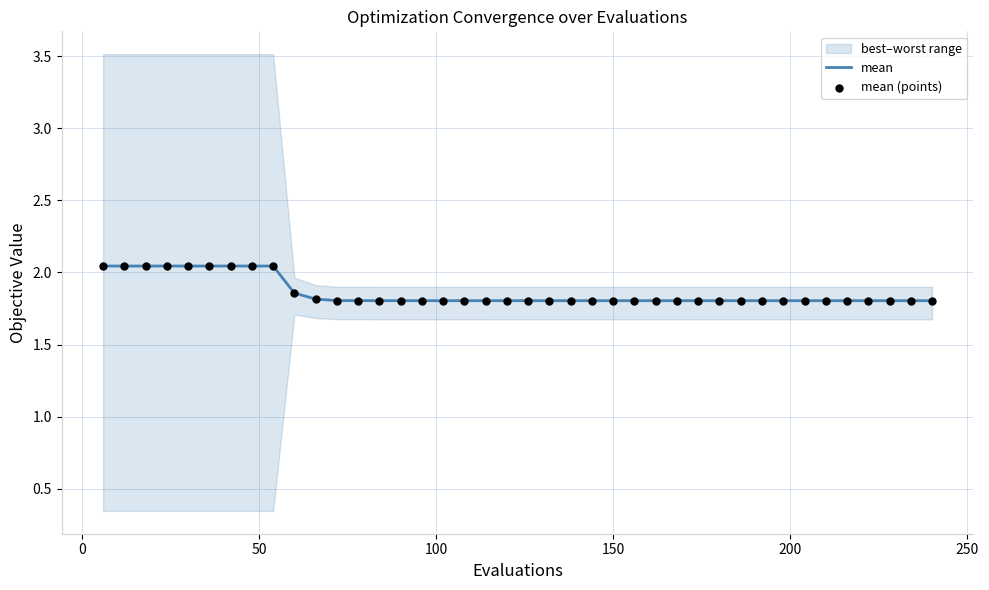

What is the minimum value for mean?

1.8